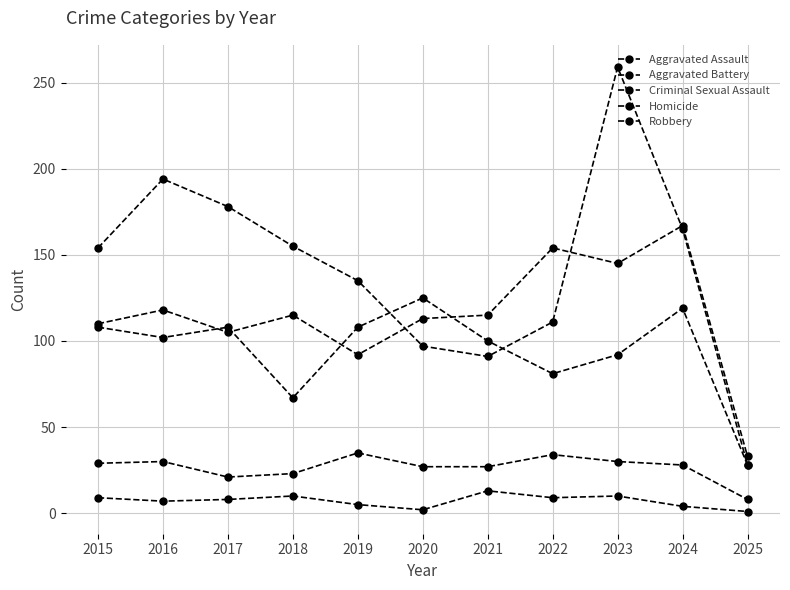

True or false: Aggravated Battery and Homicide cross at least once.

False